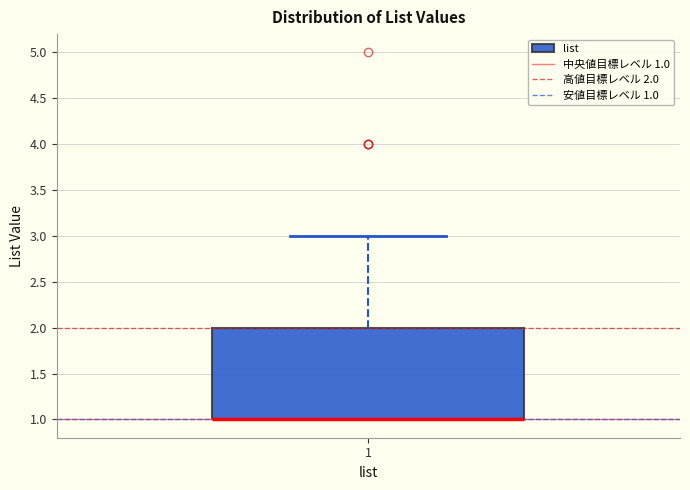

Where does the upper whisker of the box at x = 1 end on the y-axis? The values are not printed on the chart, so give them approximately, as read against the axis.

3